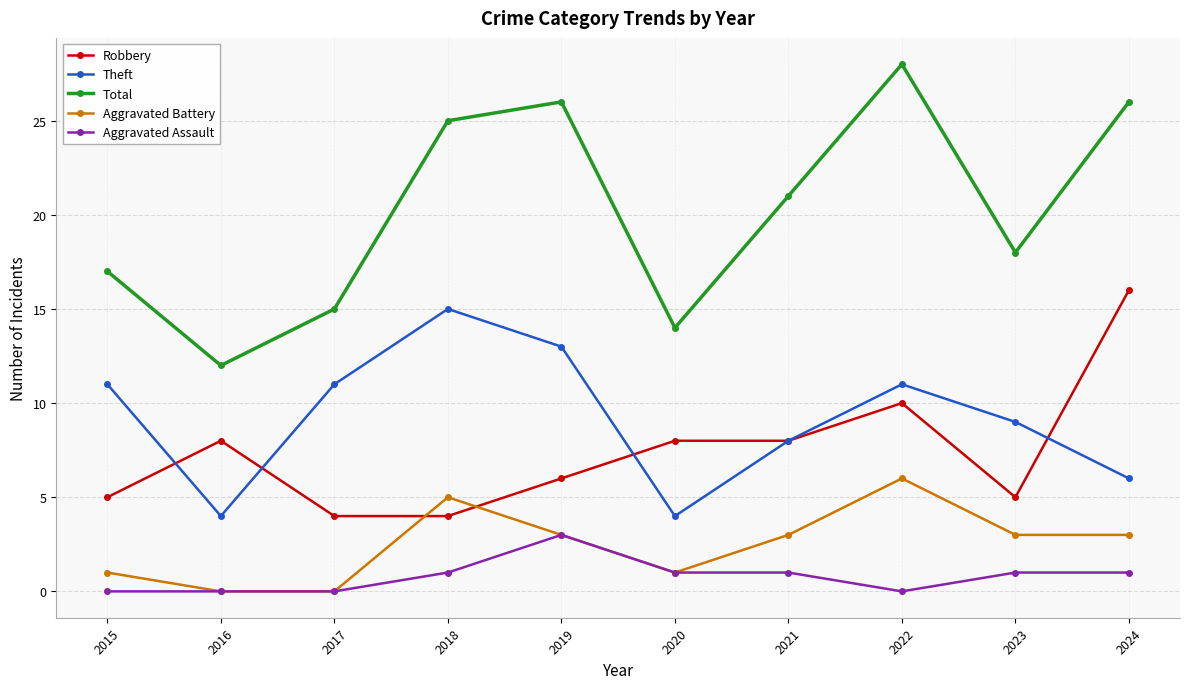

Reading left to right, list all the values displayed in this chart.

Robbery: 2015=5	2016=8	2017=4	2018=4	2019=6	2020=8	2021=8	2022=10	2023=5	2024=16
Theft: 2015=11	2016=4	2017=11	2018=15	2019=13	2020=4	2021=8	2022=11	2023=9	2024=6
Total: 2015=17	2016=12	2017=15	2018=25	2019=26	2020=14	2021=21	2022=28	2023=18	2024=26
Aggravated Battery: 2015=1	2016=0	2017=0	2018=5	2019=3	2020=1	2021=3	2022=6	2023=3	2024=3
Aggravated Assault: 2015=0	2016=0	2017=0	2018=1	2019=3	2020=1	2021=1	2022=0	2023=1	2024=1